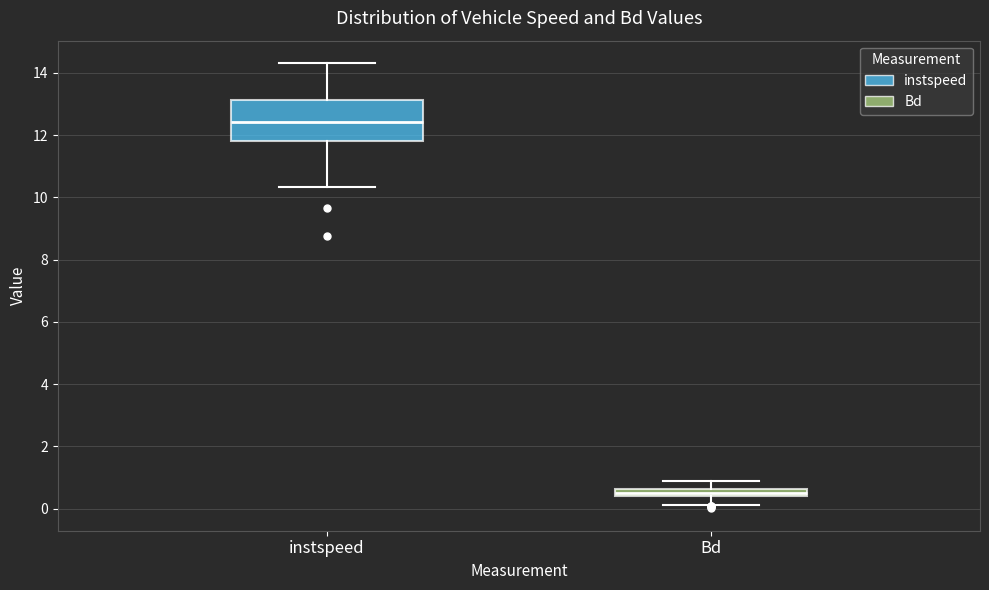

Where is the upper edge of the box for Bd on the y-axis? The values are not printed on the chart, so give them approximately, as read against the axis.

0.6